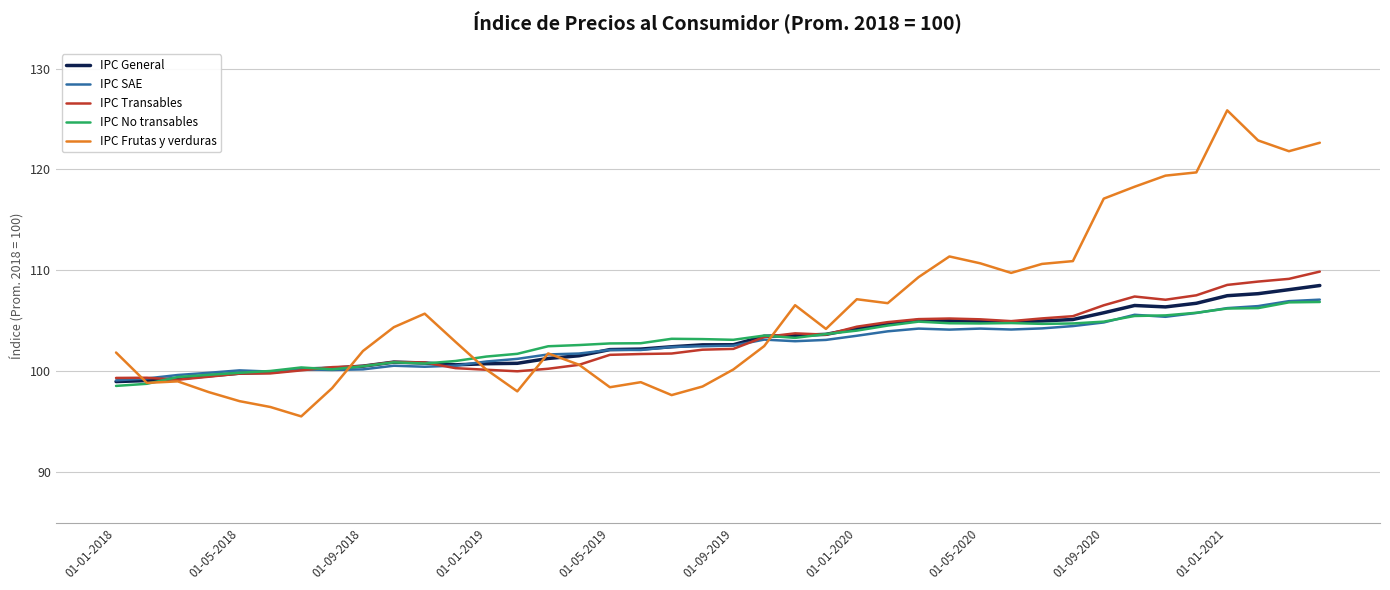

Which series has the widest spread of values?

IPC Frutas y verduras